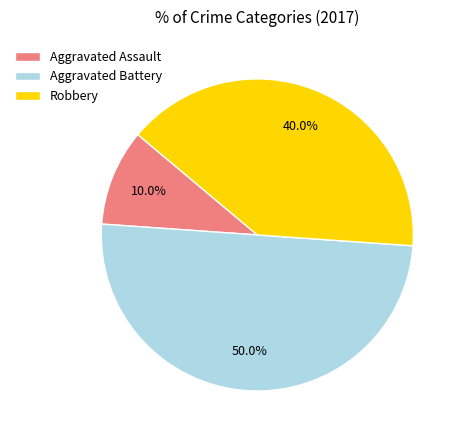

Combined, do Aggravated Assault and Aggravated Battery account for over 50%?

Yes